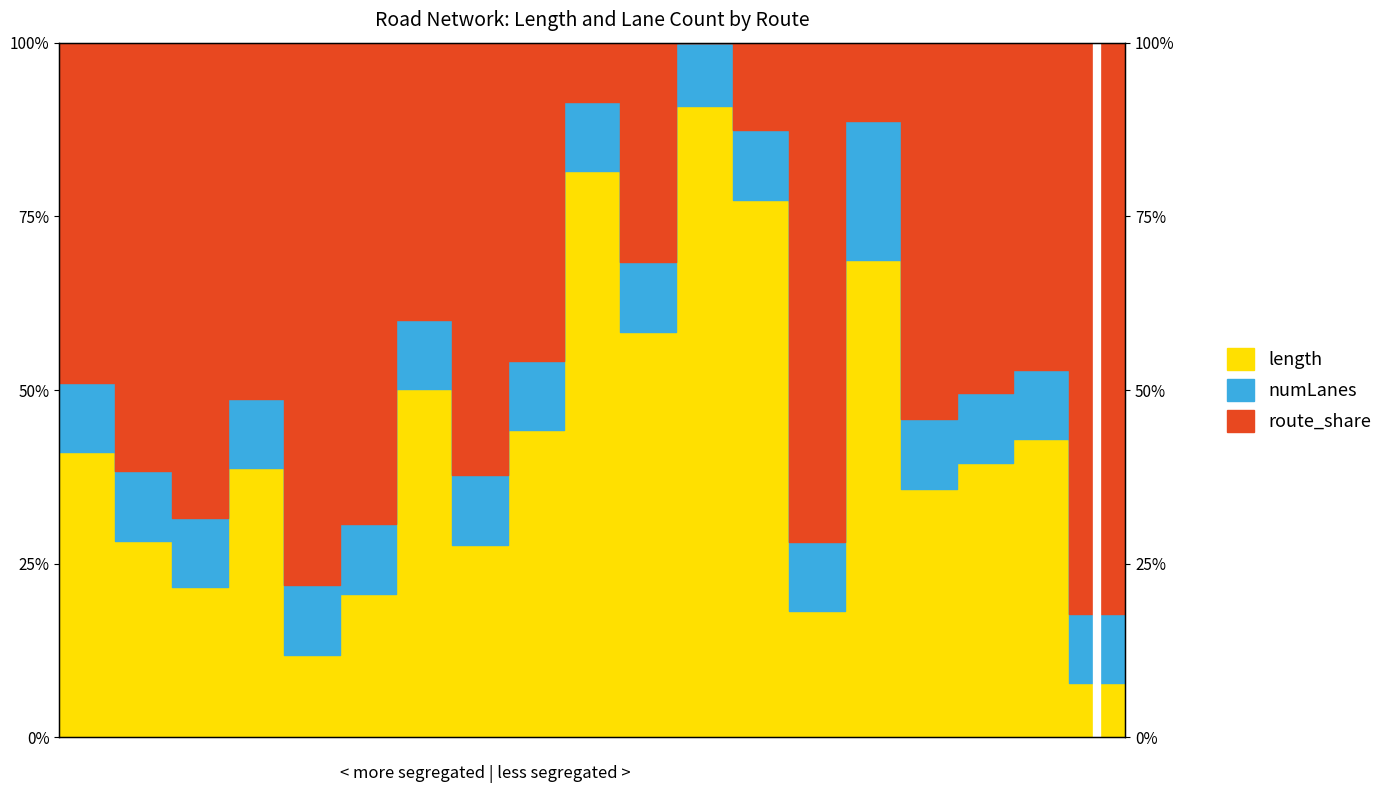

True or false: the data has more than 0 interior local peaks.

True